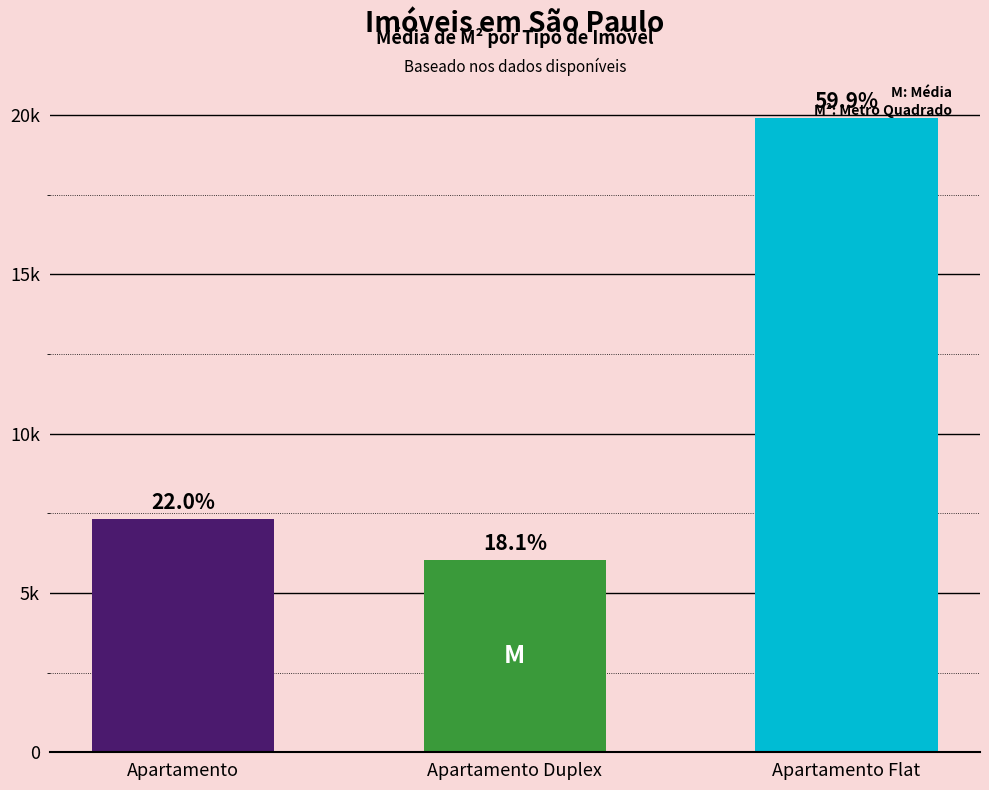

Does the chart contain any negative values?

No